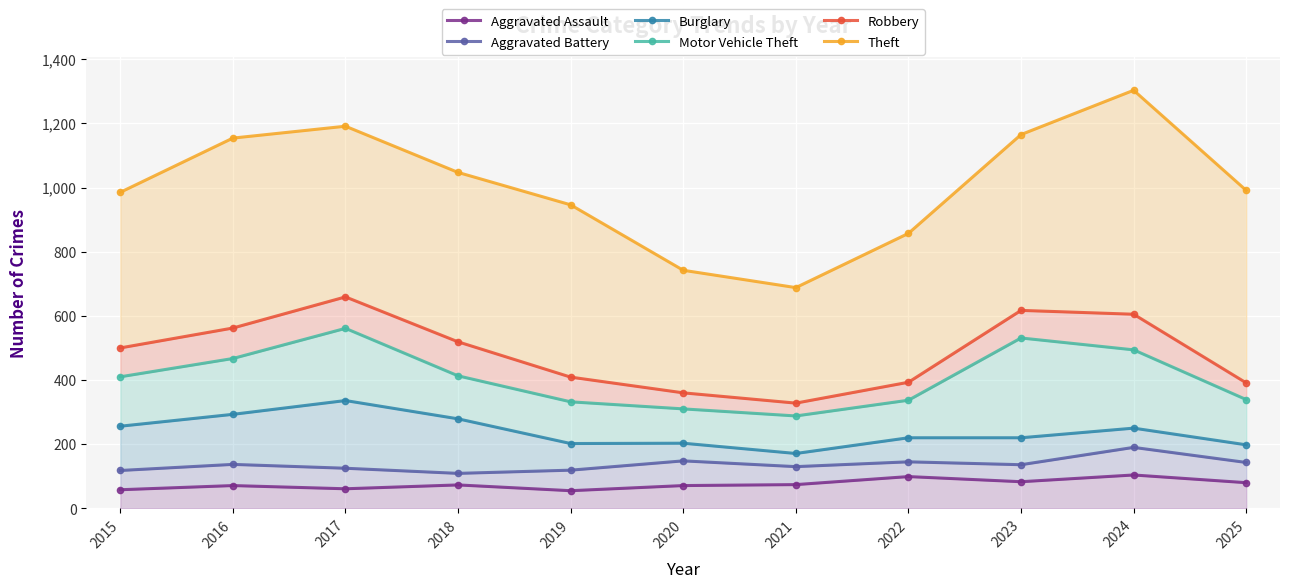

The Robbery series shows 557 at 2019. True or false?

False